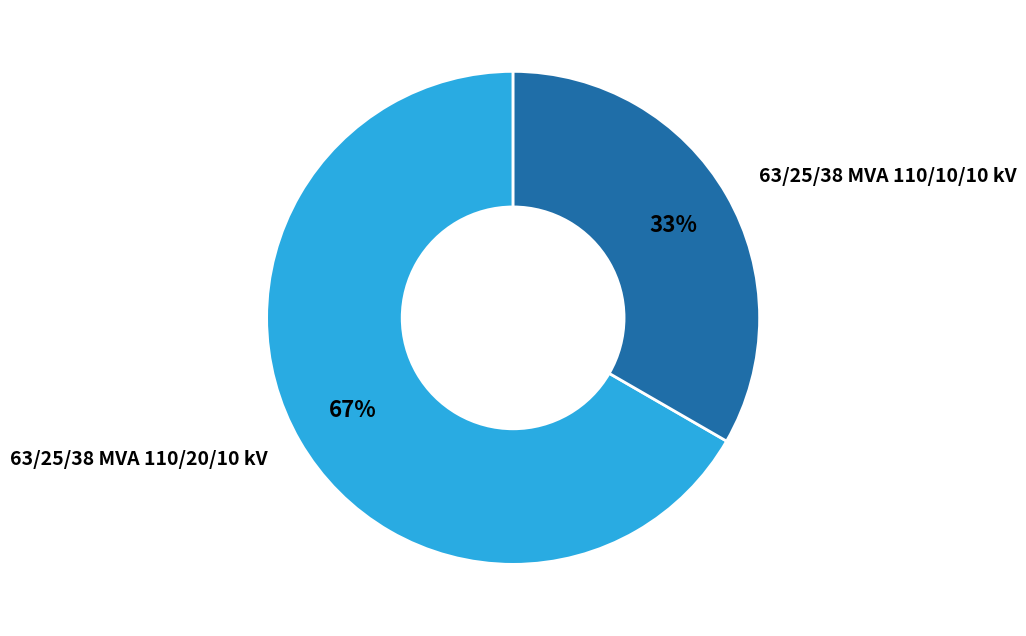

Is it true that 63/25/38 MVA 110/10/10 kV is 48% of the pie?

False